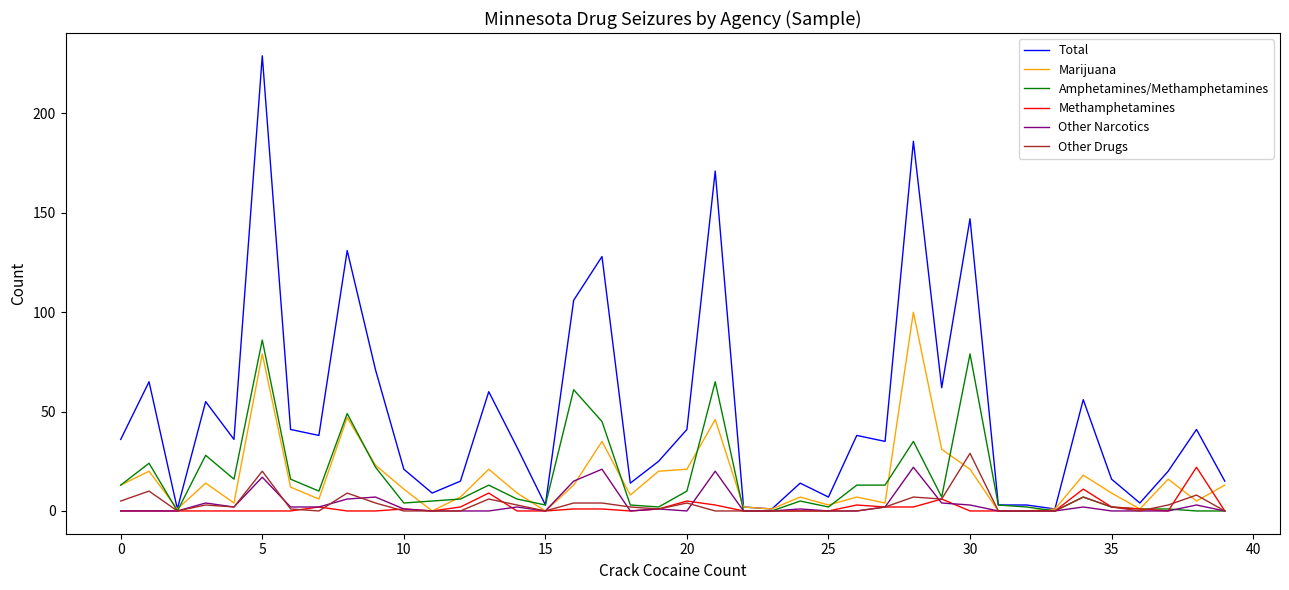

Which series has the largest total across all categories?

Total